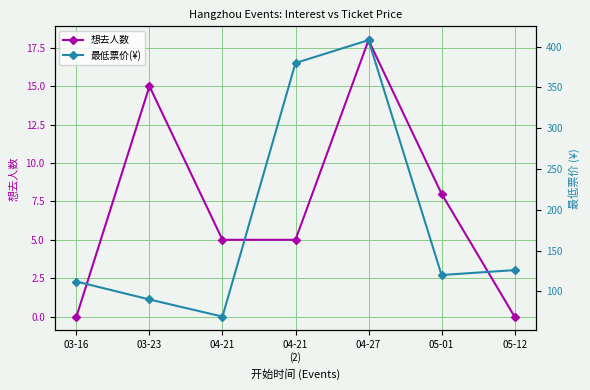

What position from the left is 05-12?

7